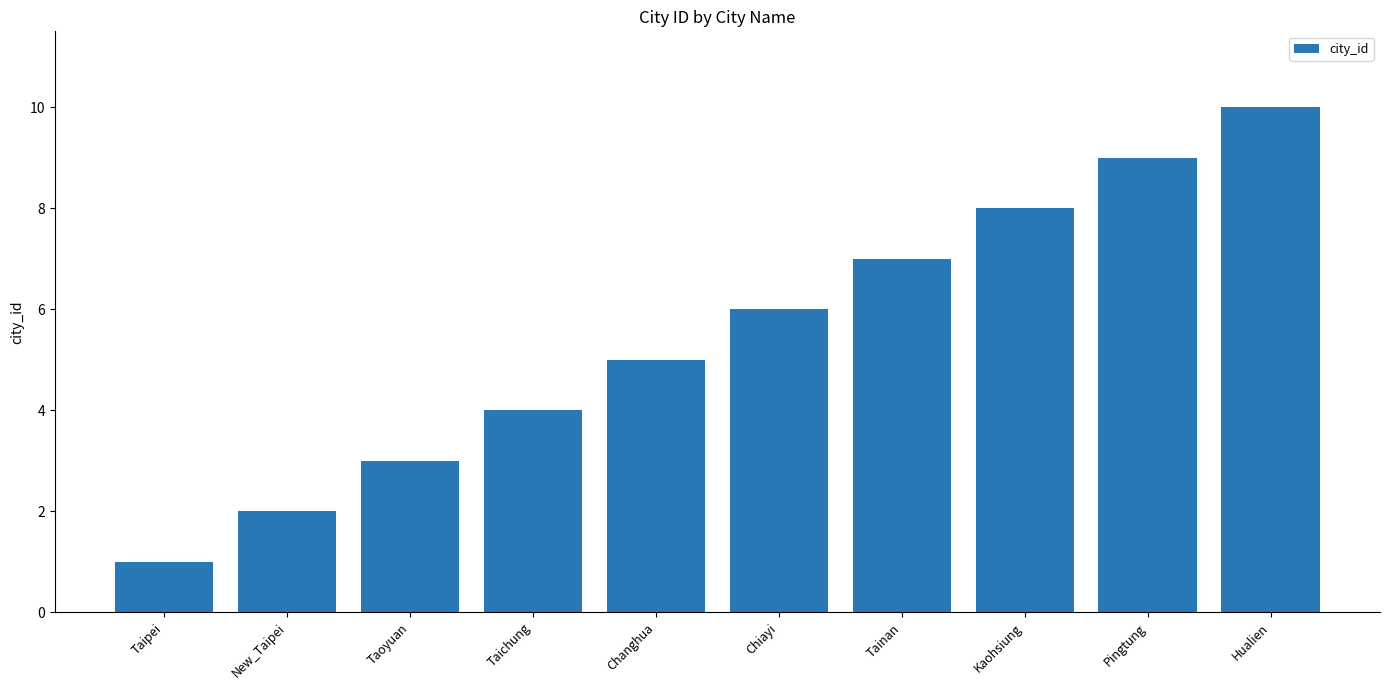

Does the chart contain stacked bars?

No